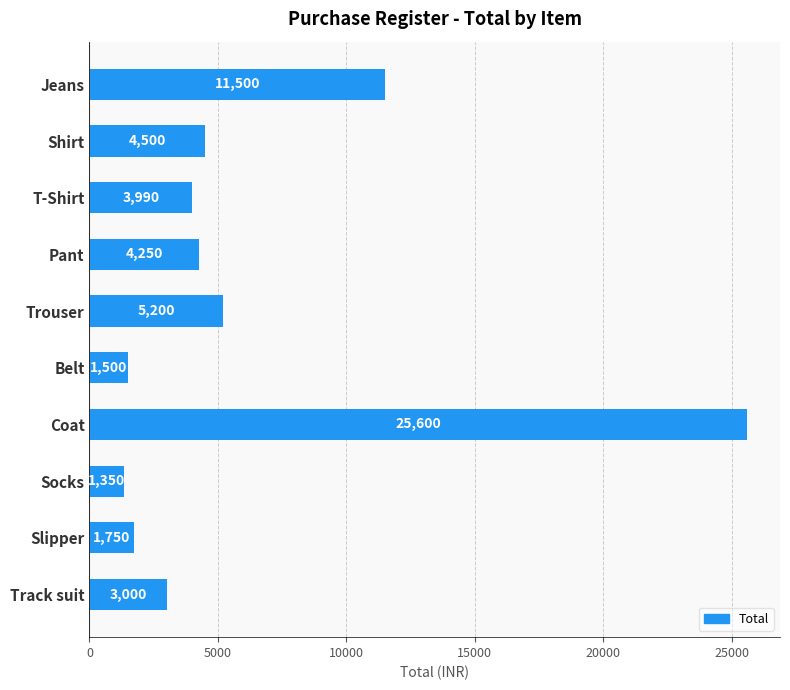

What is the difference between the second highest and minimum values?

10150